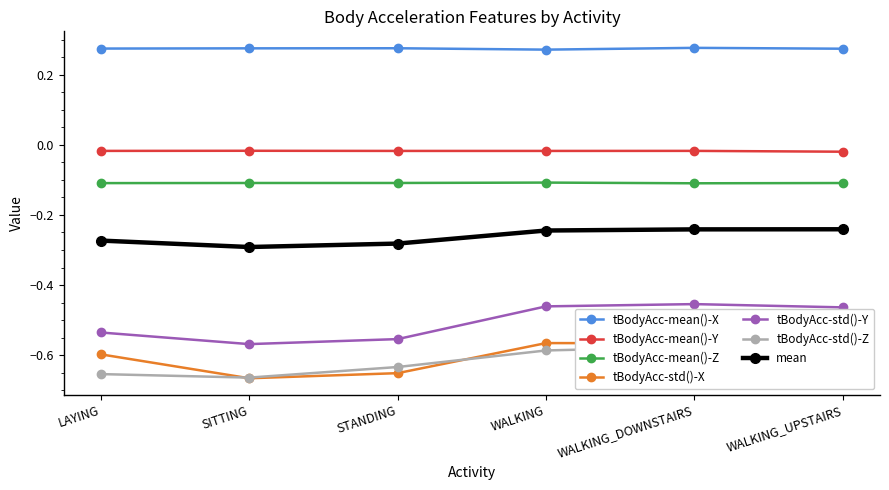

Does the chart display data point markers on the line(s)?

Yes